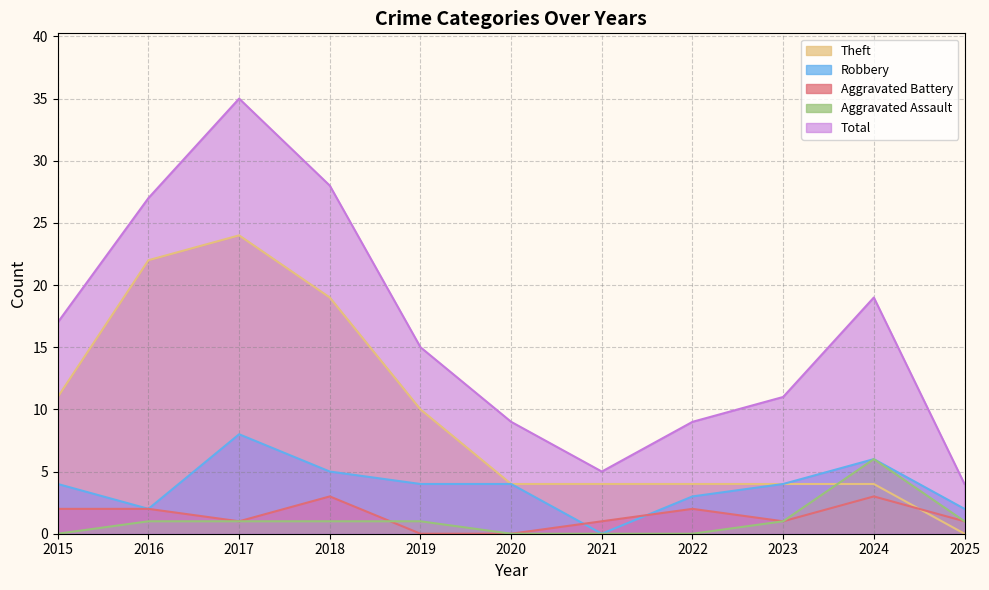

What is the value of the Aggravated Battery point at the 10th from the left?

3